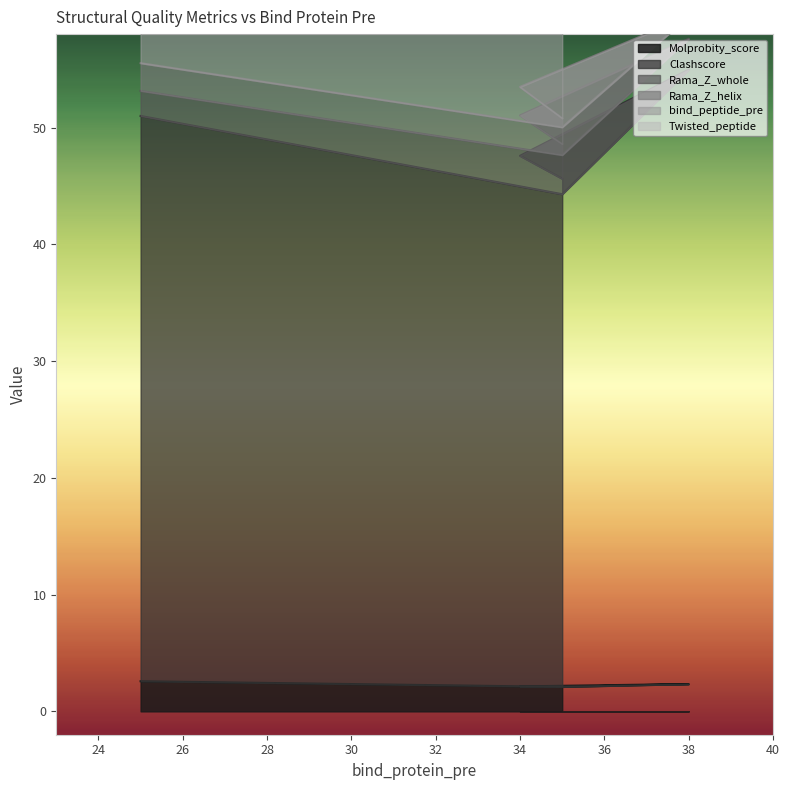

What is the label of the 5th point from the right?

25